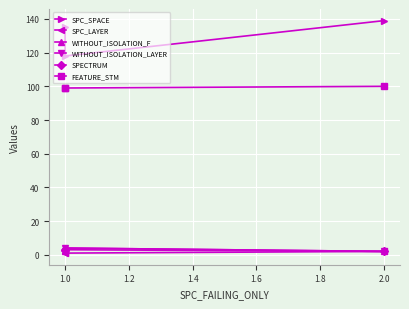

How many data points in FEATURE_STM are above 99?

1